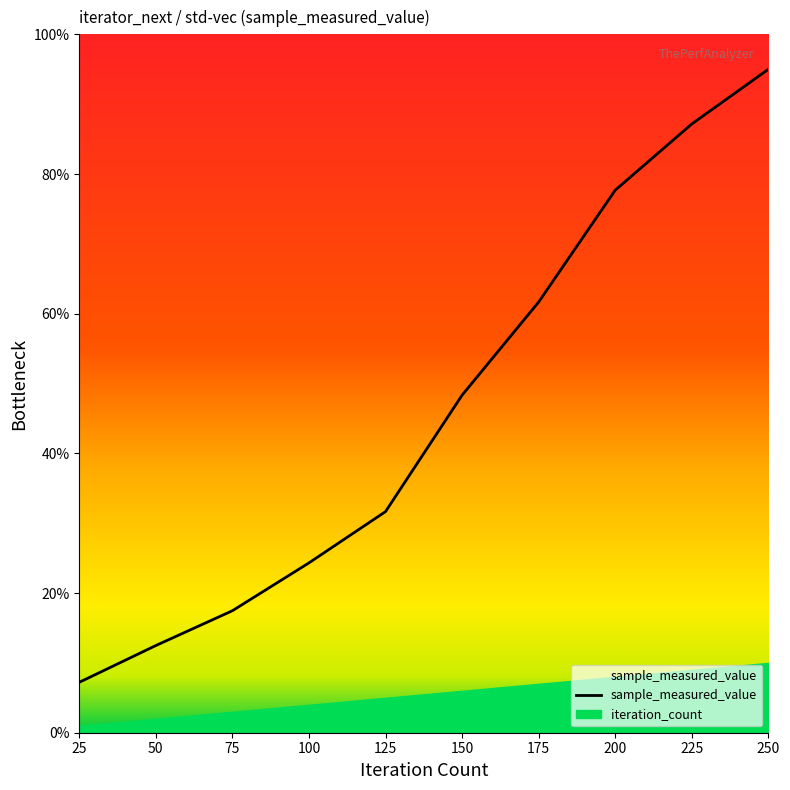

Does the chart have visible grid lines?

No